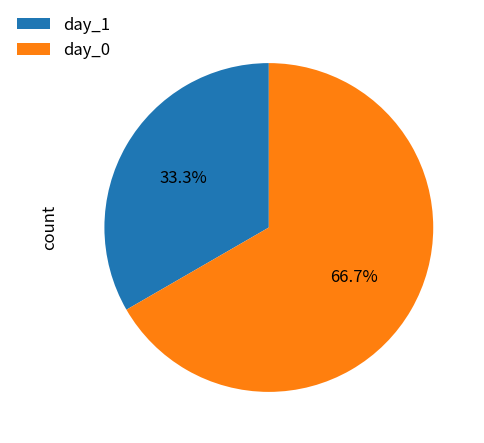

What is the smallest slice in the pie chart?

day_1